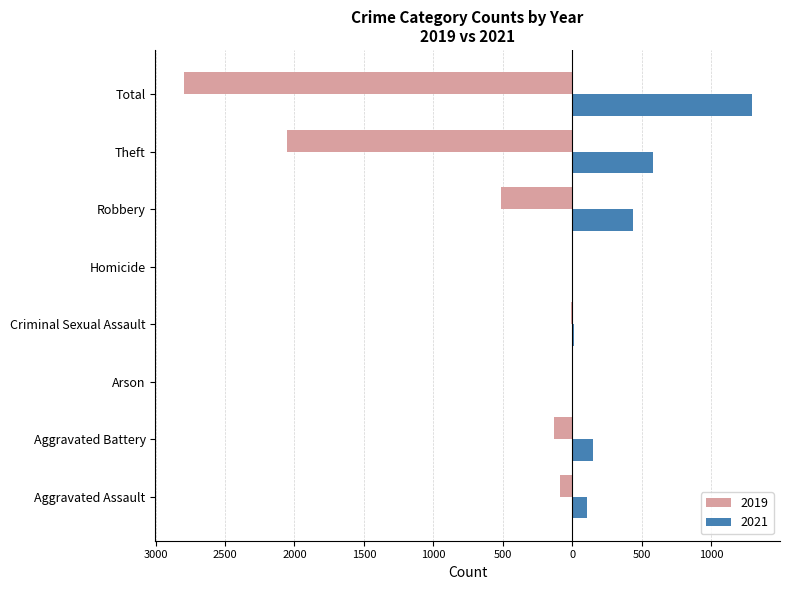

Are the bars horizontal?

Yes